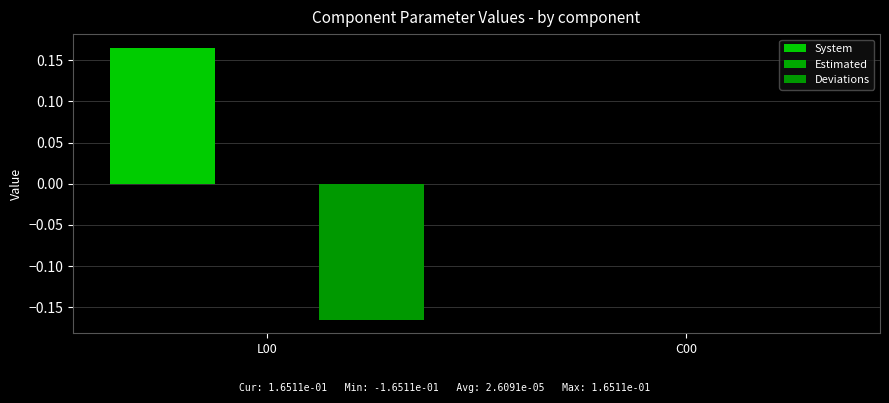

How many data points does each series have?

2